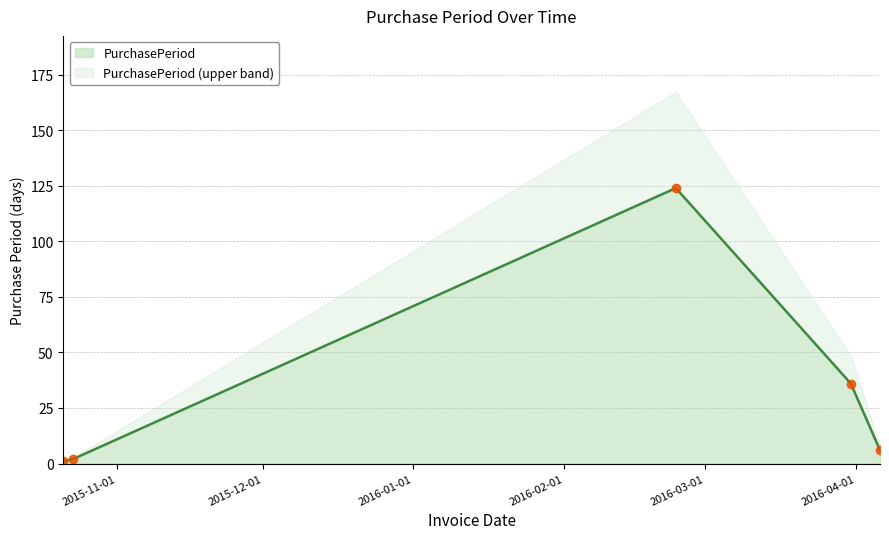

List the labels in order of value, largest first.

2016-02-24, 2016-03-31, 2016-04-06, 2015-10-23, 2015-10-21